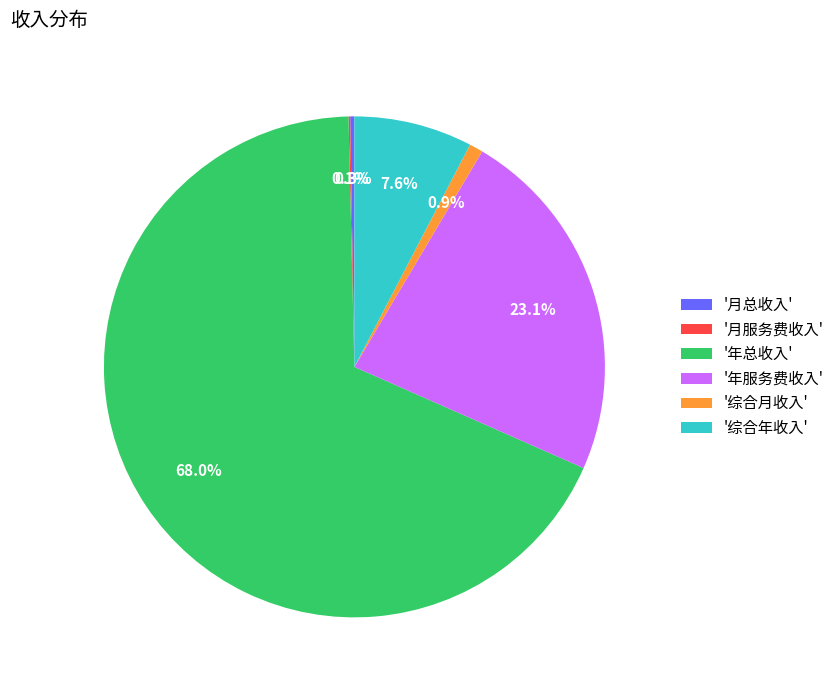

What is the ratio of the value at '综合年收入' to the value at '年服务费收入'?

0.3